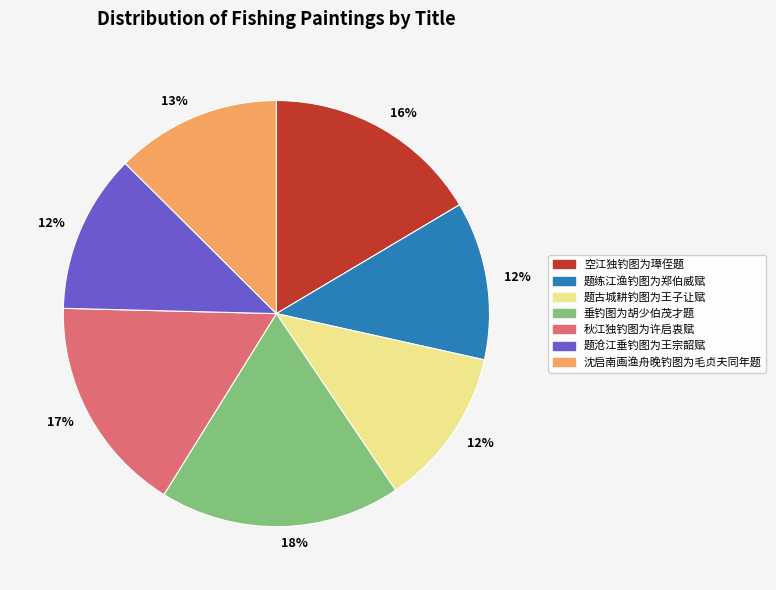

Is there a majority slice in this chart?

No